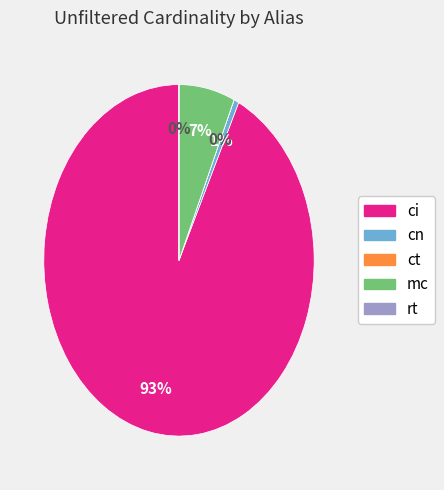

To the nearest percent, what is the combined percentage of ci and rt?

93%